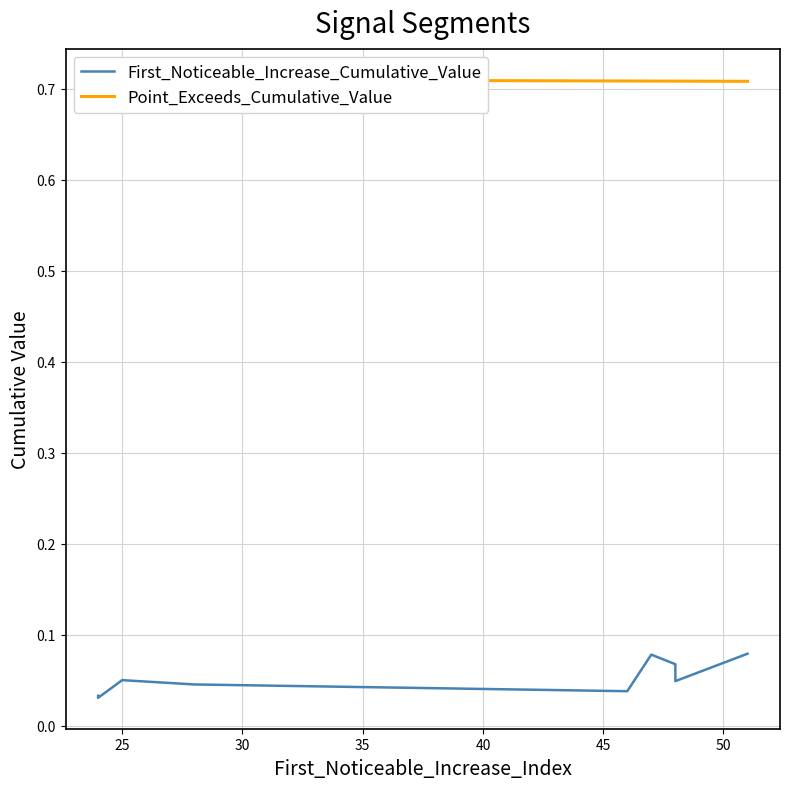

Does the chart display data point markers on the line(s)?

No